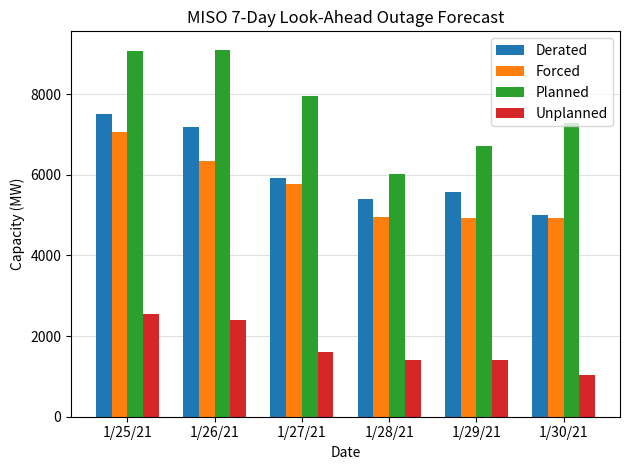

What is the spread (max minus min) of values at 1/25/21?

6518